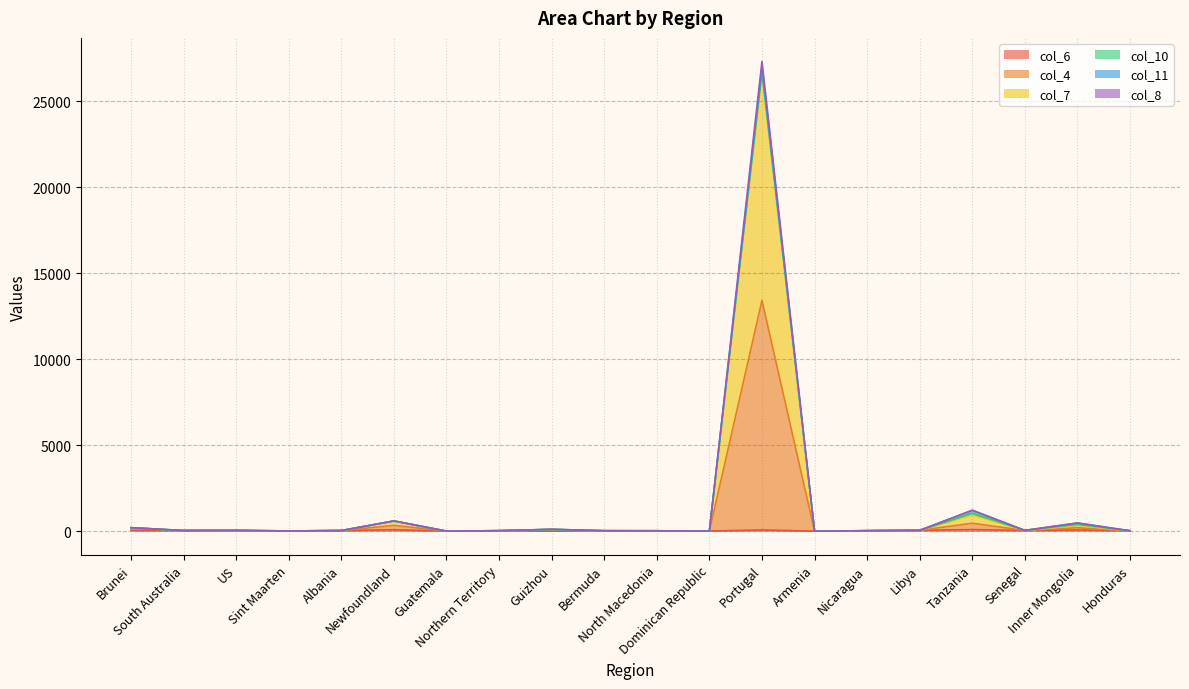

Does the chart display data point markers on the line(s)?

No